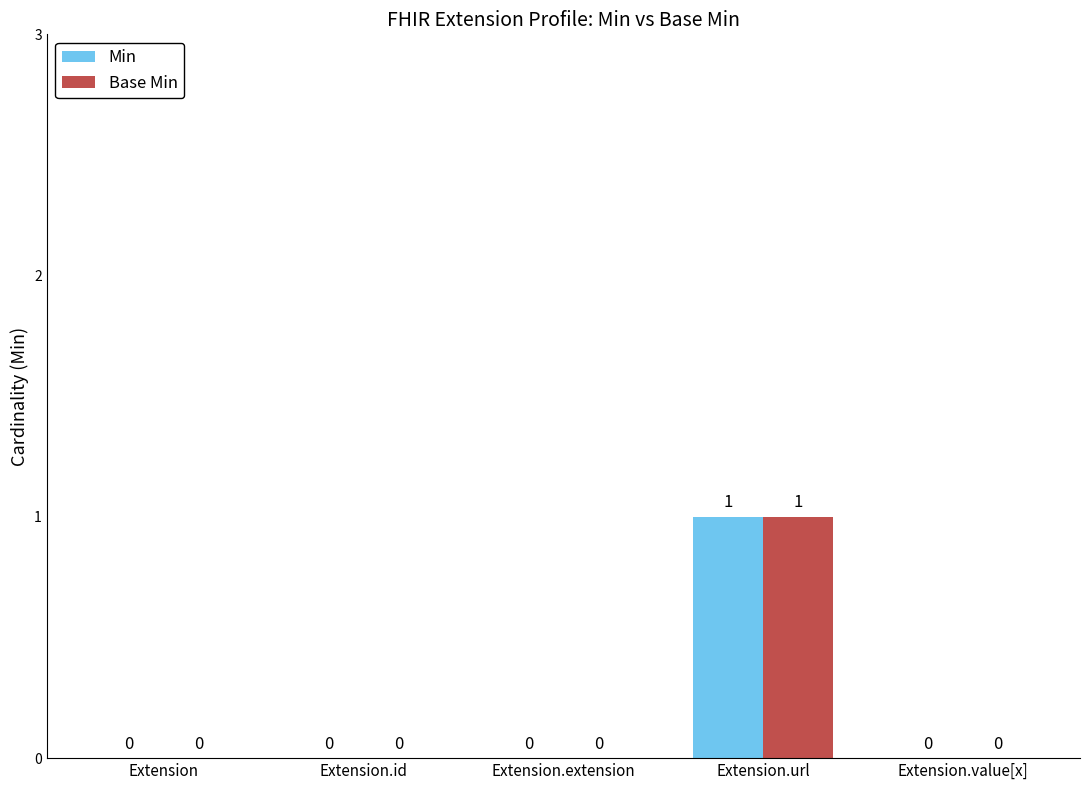

How many groups of bars are there?

5